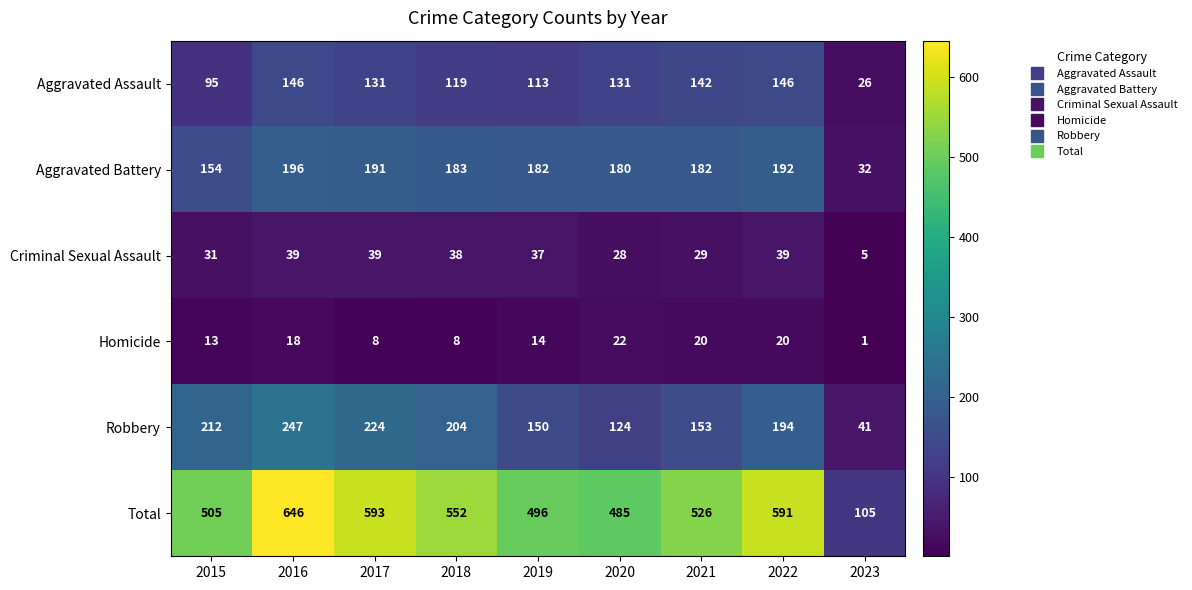

Rank the series at 2015 from highest to lowest value.

Total, Robbery, Aggravated Battery, Aggravated Assault, Criminal Sexual Assault, Homicide